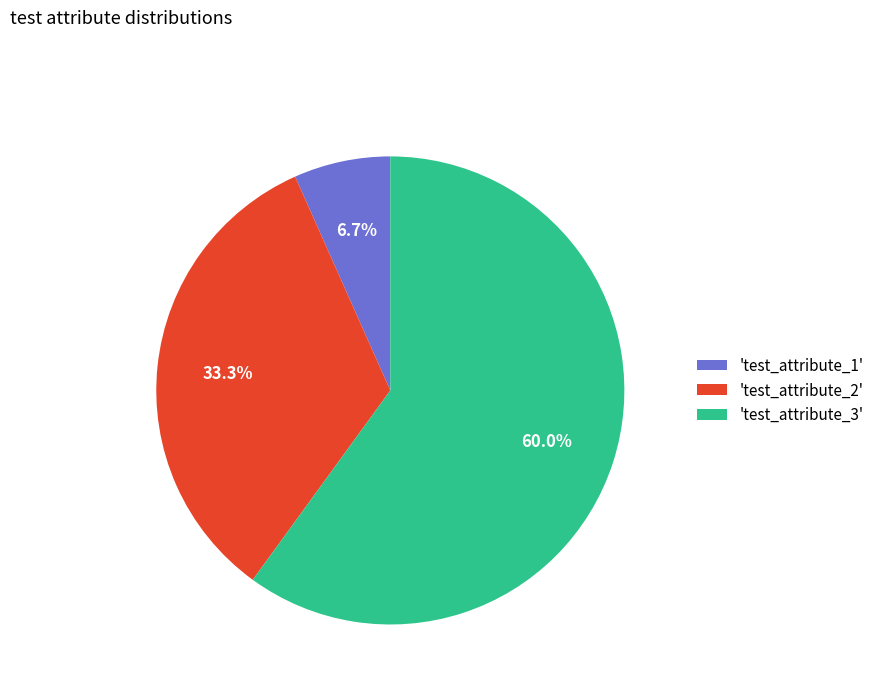

What is the smallest slice in the pie chart?

'test_attribute_1'